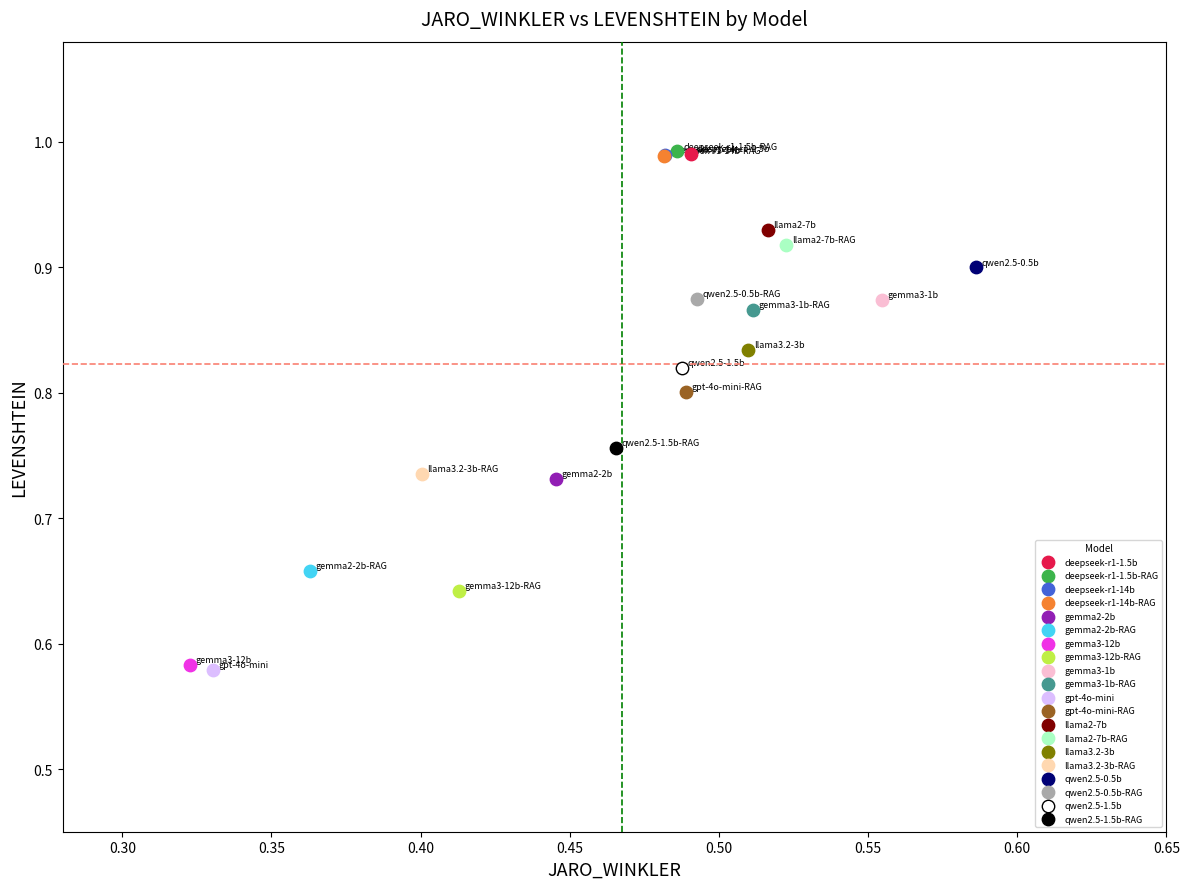

What are all the series names shown in the legend?

deepseek-r1-1.5b, deepseek-r1-1.5b-RAG, deepseek-r1-14b, deepseek-r1-14b-RAG, gemma2-2b, gemma2-2b-RAG, gemma3-12b, gemma3-12b-RAG, gemma3-1b, gemma3-1b-RAG, gpt-4o-mini, gpt-4o-mini-RAG, llama2-7b, llama2-7b-RAG, llama3.2-3b, llama3.2-3b-RAG, qwen2.5-0.5b, qwen2.5-0.5b-RAG, qwen2.5-1.5b, qwen2.5-1.5b-RAG